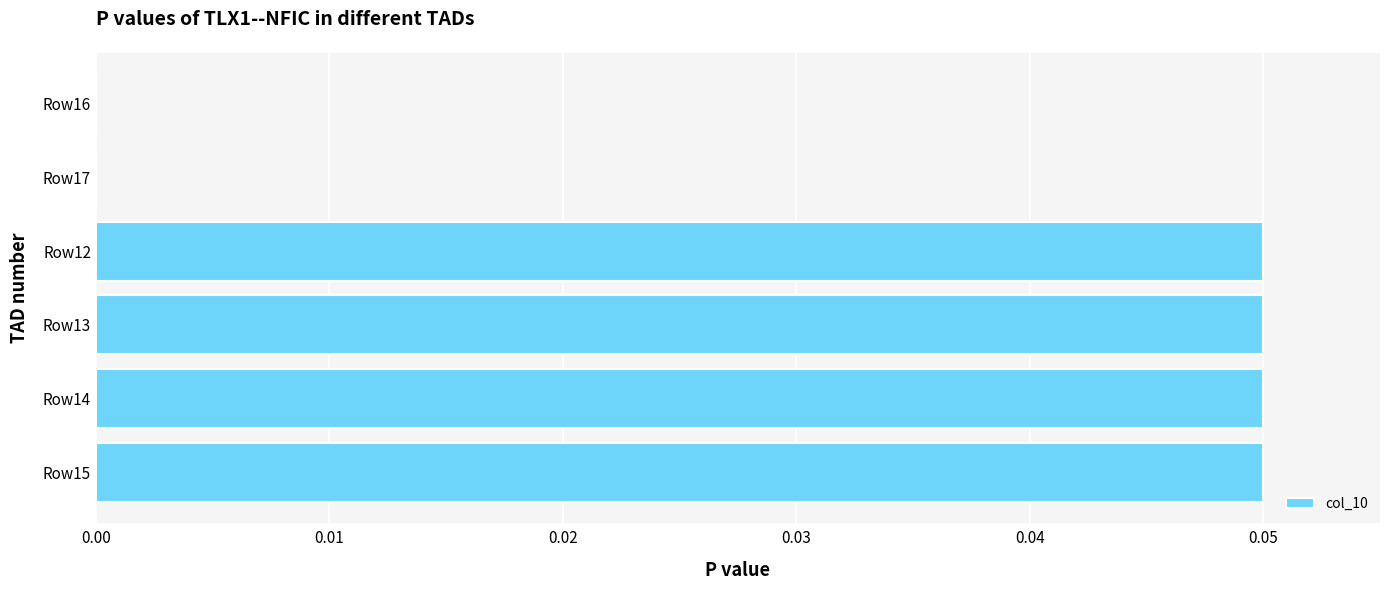

True or false: the data shows 0.0 at Row14.

False